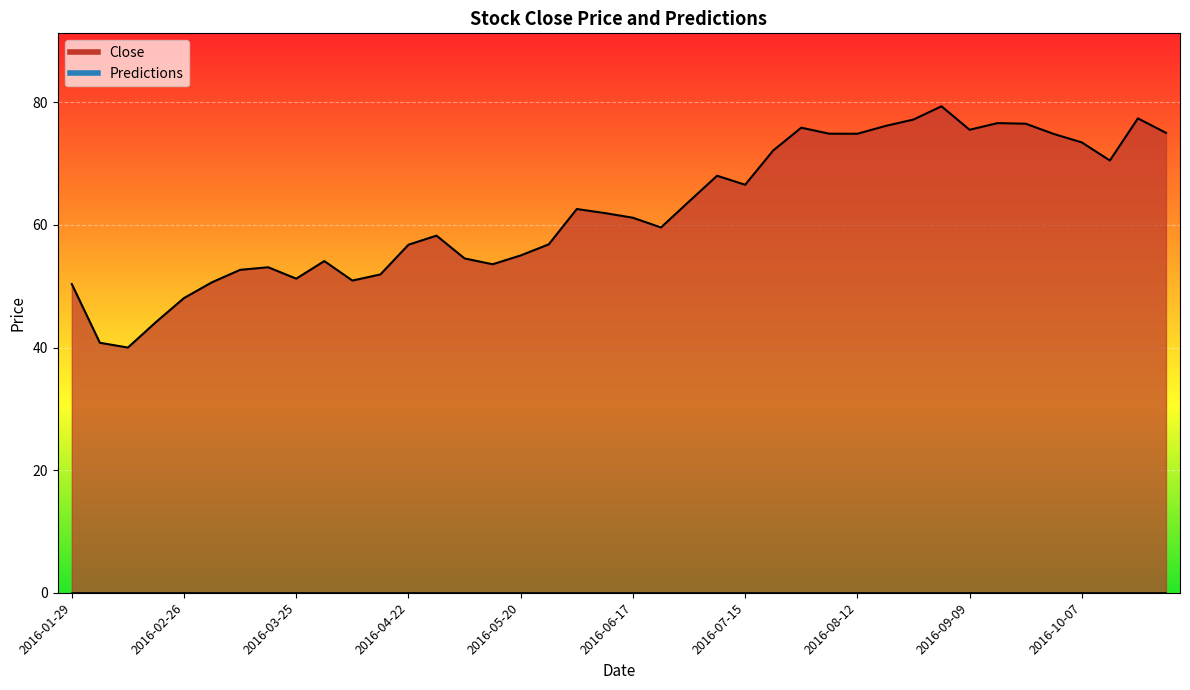

At which category does the data reach its first local peak?

2016-03-18